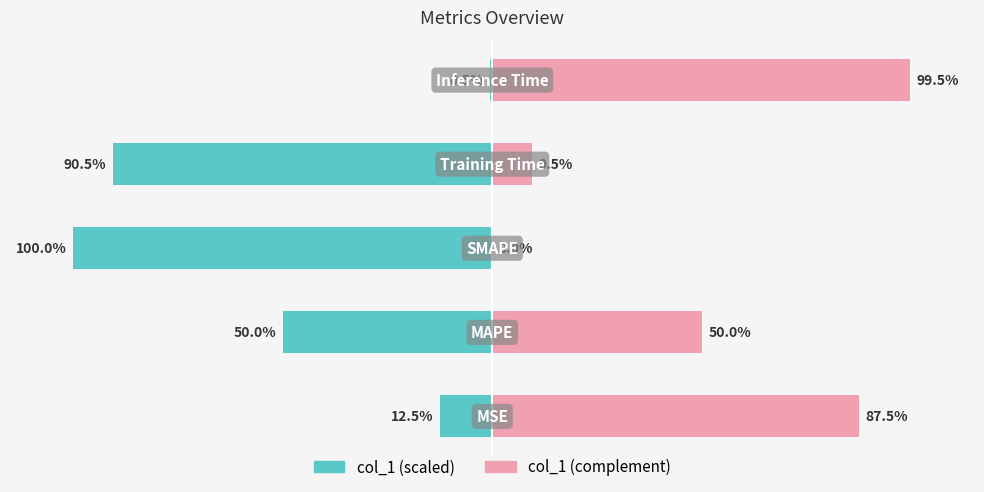

What is the sum of the col_1 (scaled) values at 4 and 1?

-50.5